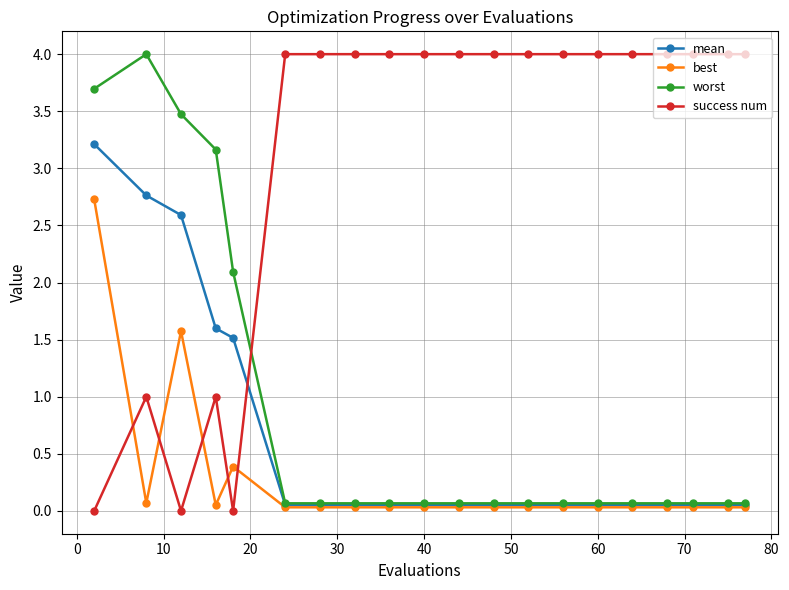

What is the greatest value displayed?

4.0